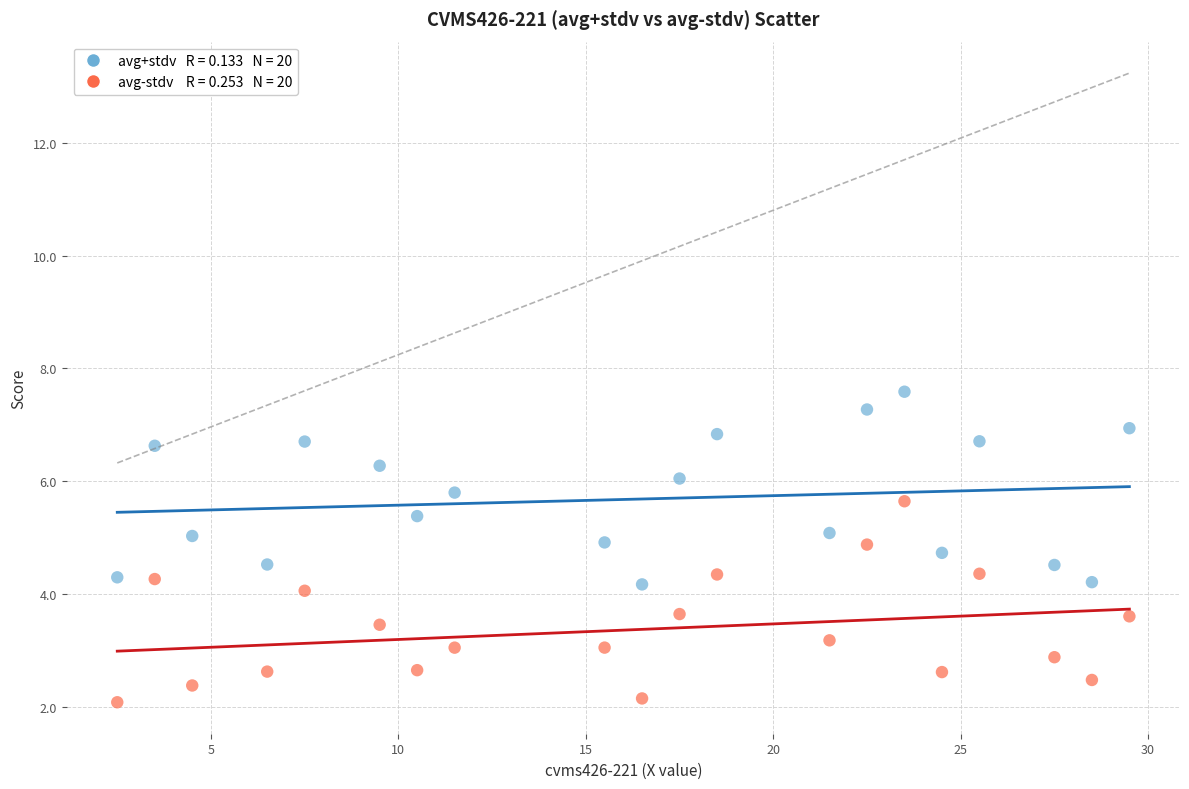

Across all data points, what is the range of Y values (max minus min)?

5.5